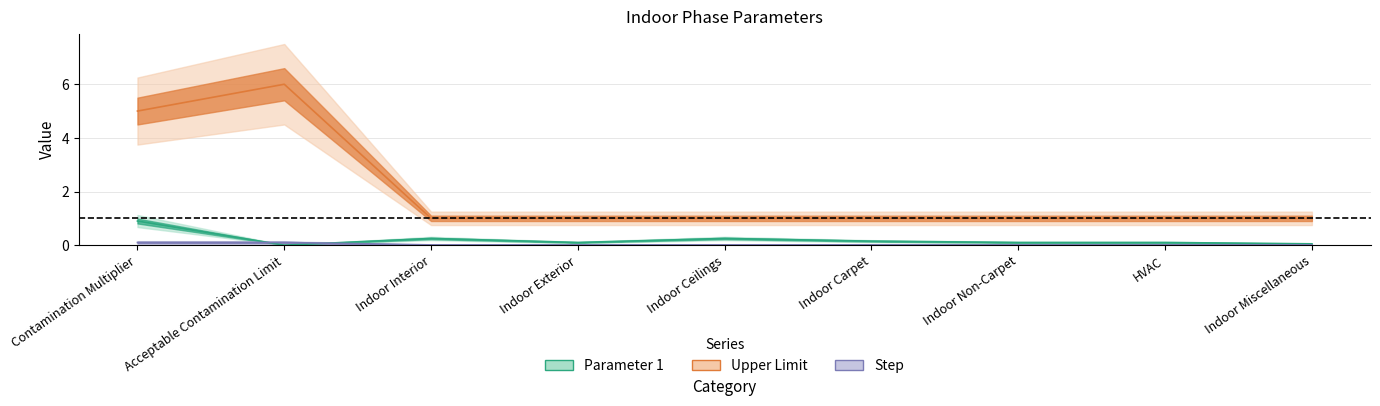

What is the lowest value of the Upper Limit series?

1.0